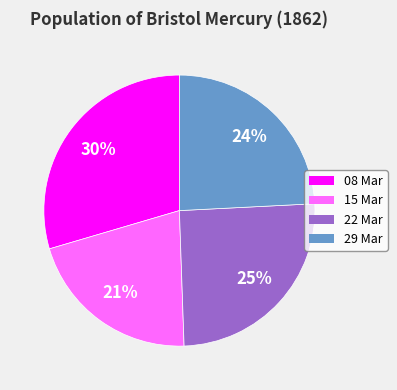

True or false: 08 Mar accounts for 30% of the total.

True